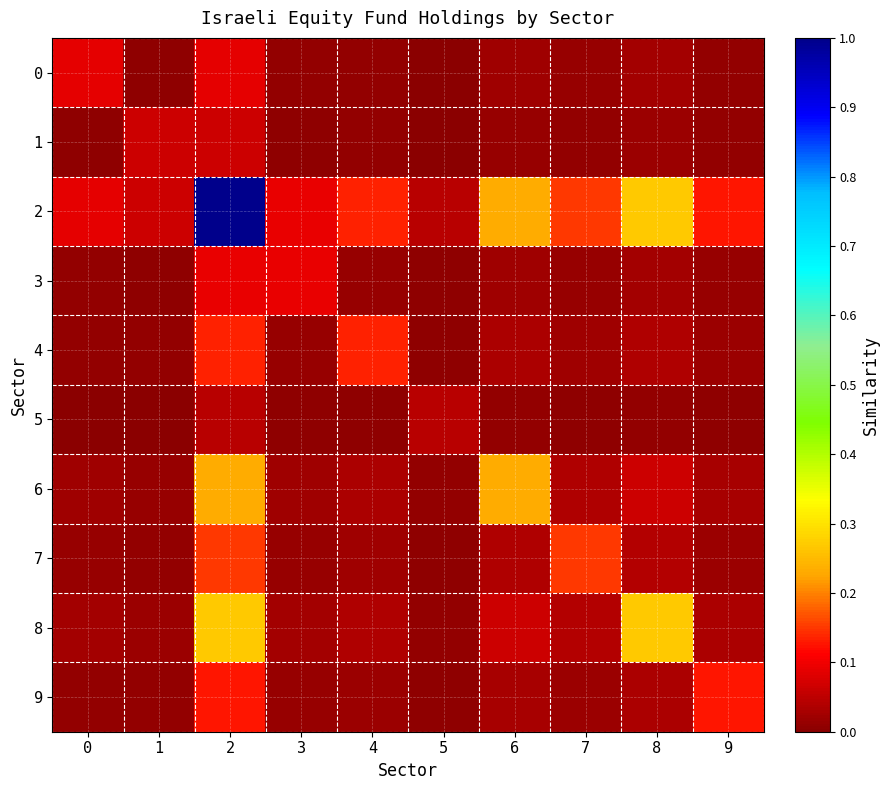

Which series changed the most between 1 and 2?

2